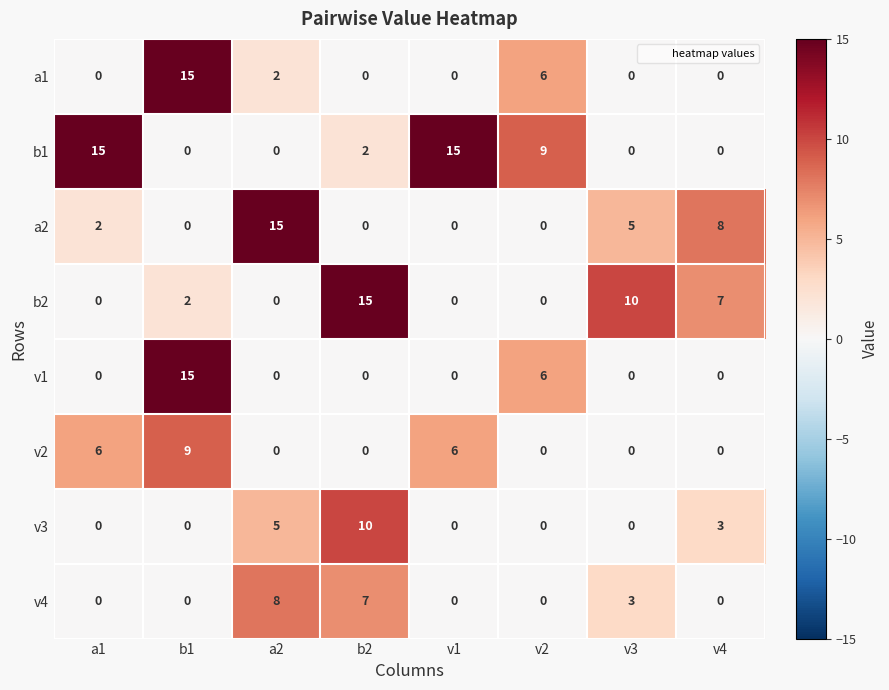

Which category has the highest value in the a2 series?

a2